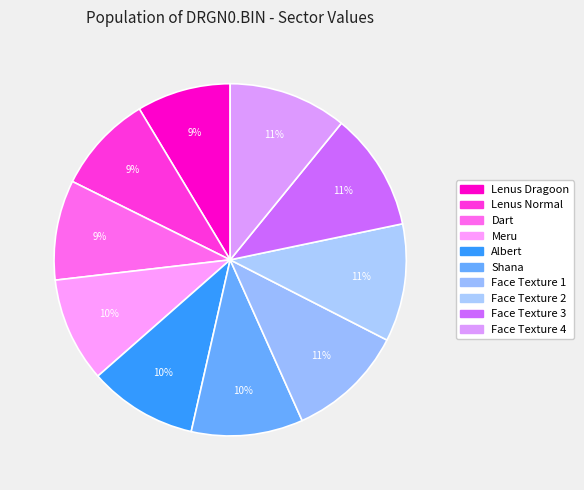

Approximately how many times larger is the value at Face Texture 4 compared to Lenus Dragoon?

1.3